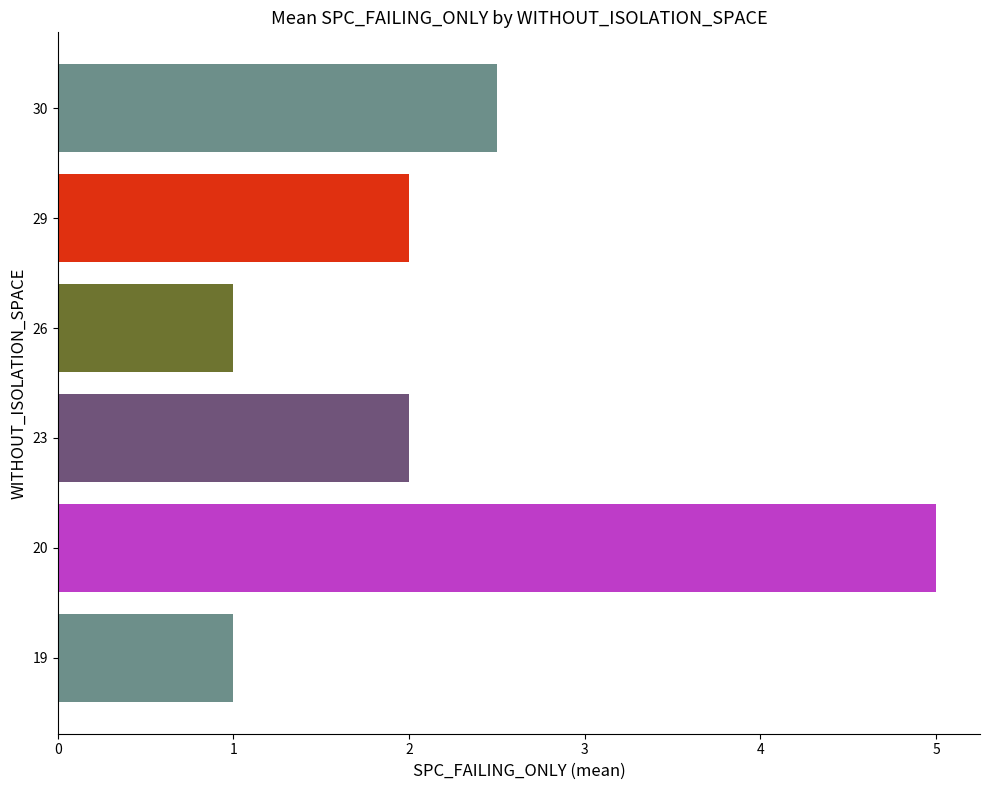

What value does the data have at 23?

2.0